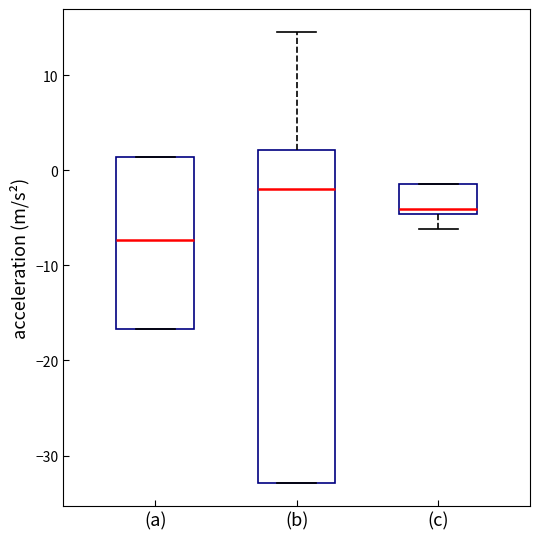

Which box's median line is the lowest?

(a)